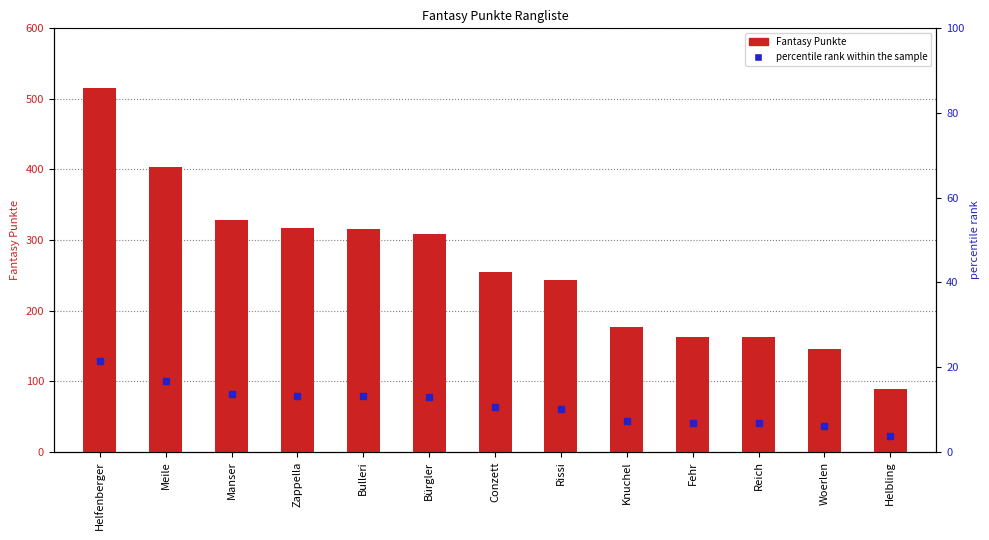

What is the difference between the maximum and minimum values?

427